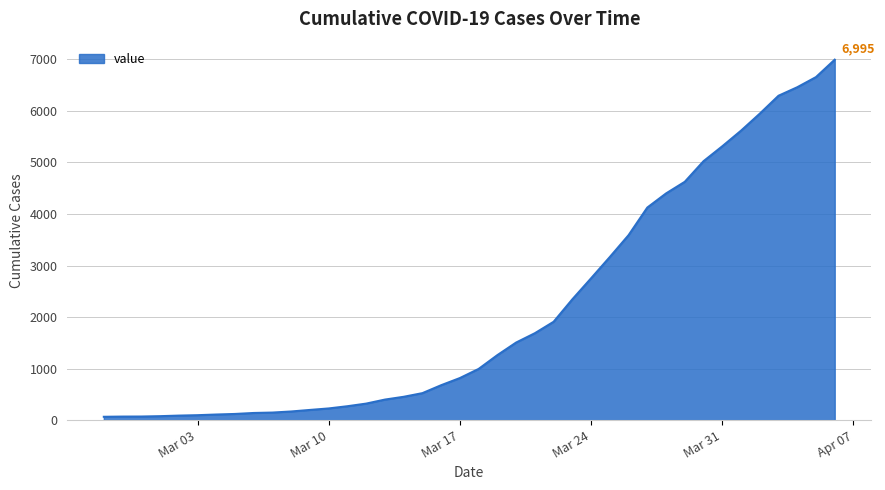

What is the greatest value displayed?

6995